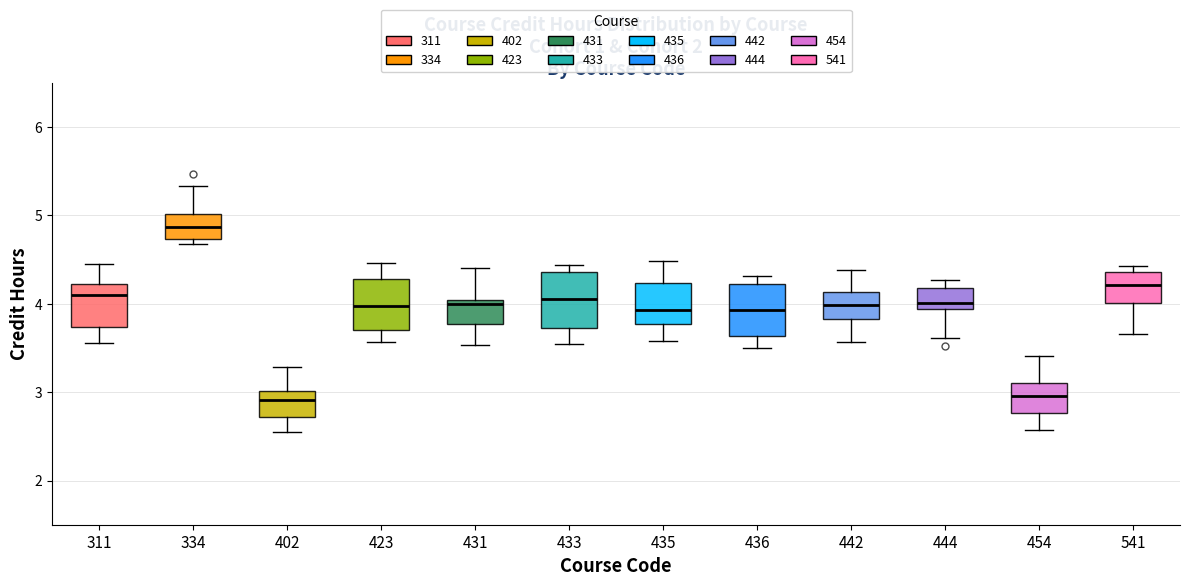

Reading left to right, transcribe this box plot: for each box, give where its median line is, the range the box spans, and where its two whiskers end, as read against the y-axis. The values are not printed on the chart, so give them approximately, as read against the axis.

311: median 4.1, box 3.7 to 4.2, whiskers 3.6 to 4.5
334: median 4.9, box 4.7 to 5.0, whiskers 4.7 (just below the box's lower edge) to 5.3
402: median 2.9, box 2.7 to 3.0, whiskers 2.5 to 3.3
423: median 4.0, box 3.7 to 4.3, whiskers 3.6 to 4.5
431: median 4.0 (just below the box's upper edge), box 3.8 to 4.0, whiskers 3.5 to 4.4
433: median 4.0, box 3.7 to 4.4, whiskers 3.5 to 4.4 (just above the box's upper edge)
435: median 3.9, box 3.8 to 4.2, whiskers 3.6 to 4.5
436: median 3.9, box 3.6 to 4.2, whiskers 3.5 to 4.3
442: median 4.0, box 3.8 to 4.1, whiskers 3.6 to 4.4
444: median 4.0, box 3.9 to 4.2, whiskers 3.6 to 4.3
454: median 3.0, box 2.8 to 3.1, whiskers 2.6 to 3.4
541: median 4.2, box 4.0 to 4.4, whiskers 3.7 to 4.4 (just above the box's upper edge)